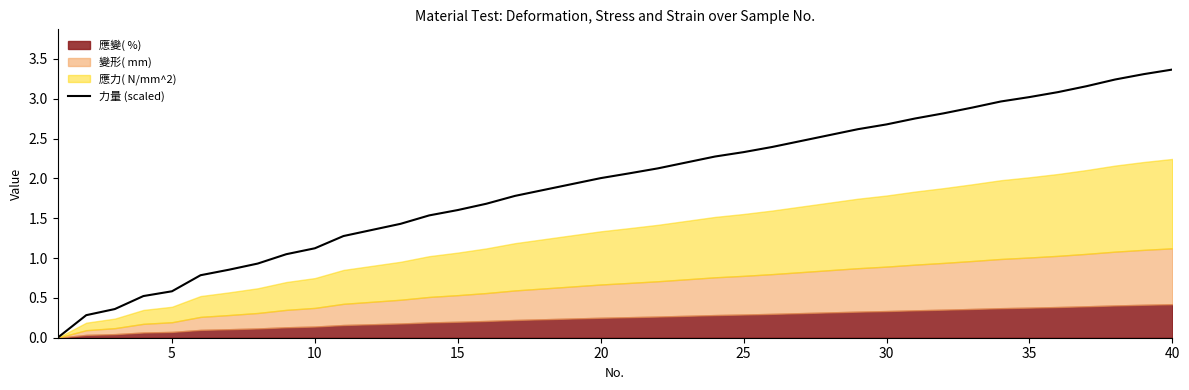

True or false: the data has more than 0 interior local peaks.

False